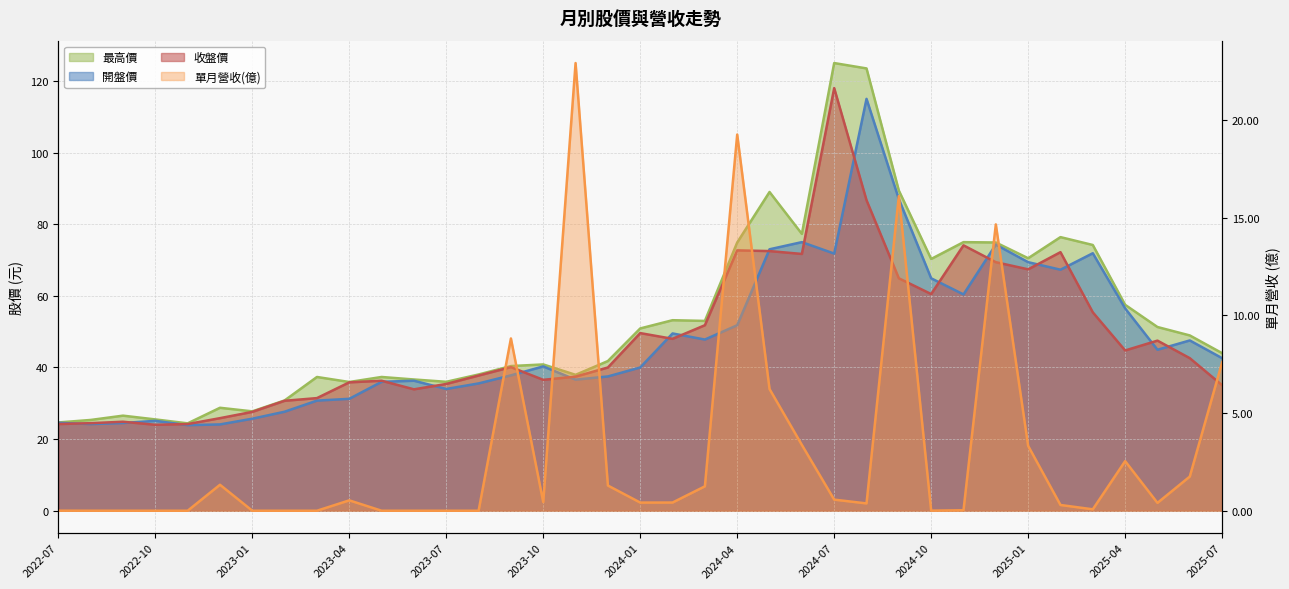

Rank the series at 2023-02 from lowest to highest value.

單月營收(億), 開盤價, 收盤價, 最高價